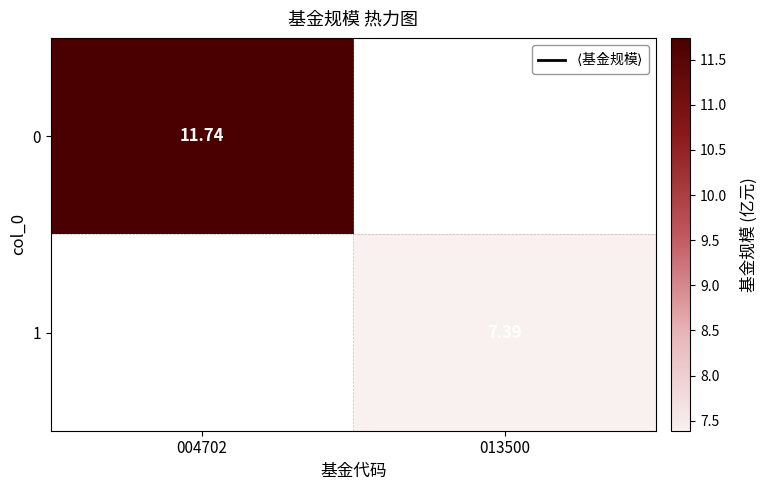

Rank the categories by 0 value from highest to lowest.

004702, 013500